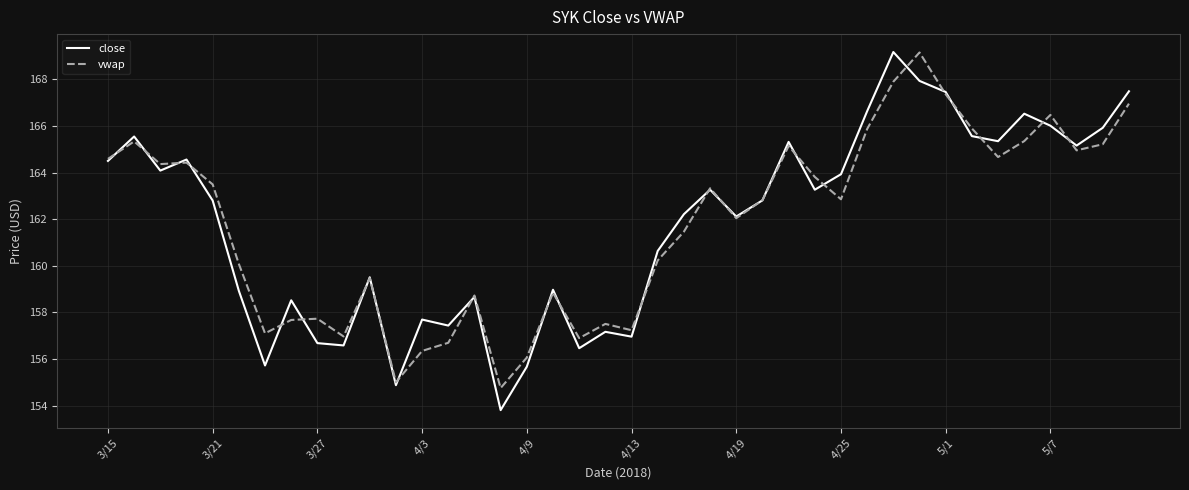

What is the greatest value displayed?

169.2